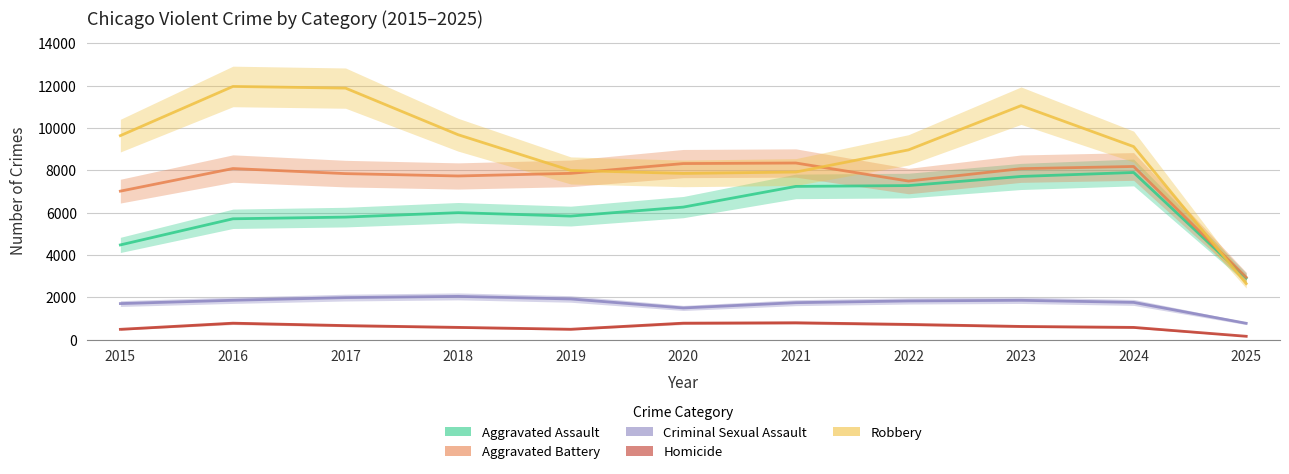

True or false: Homicide has a value of 986 at 2023.

False